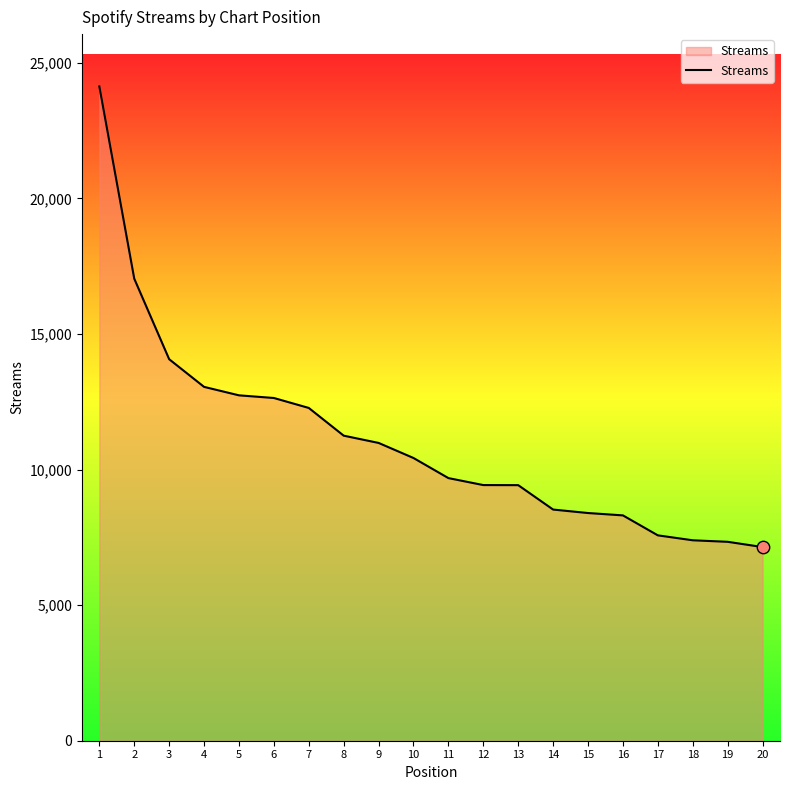

What is the change in value from 7 to 10?

-1846